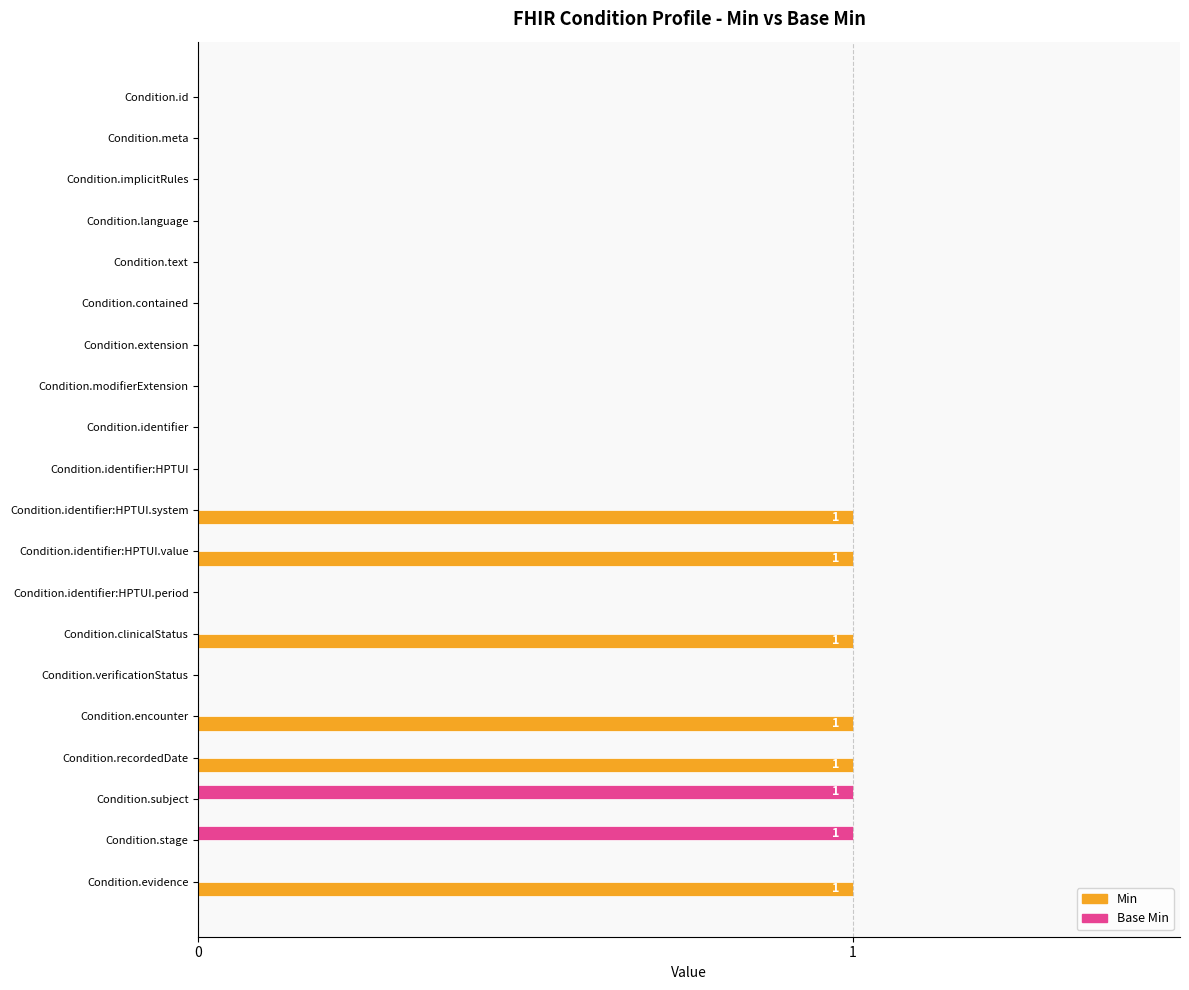

What are all the series names shown in the legend?

Min, Base Min